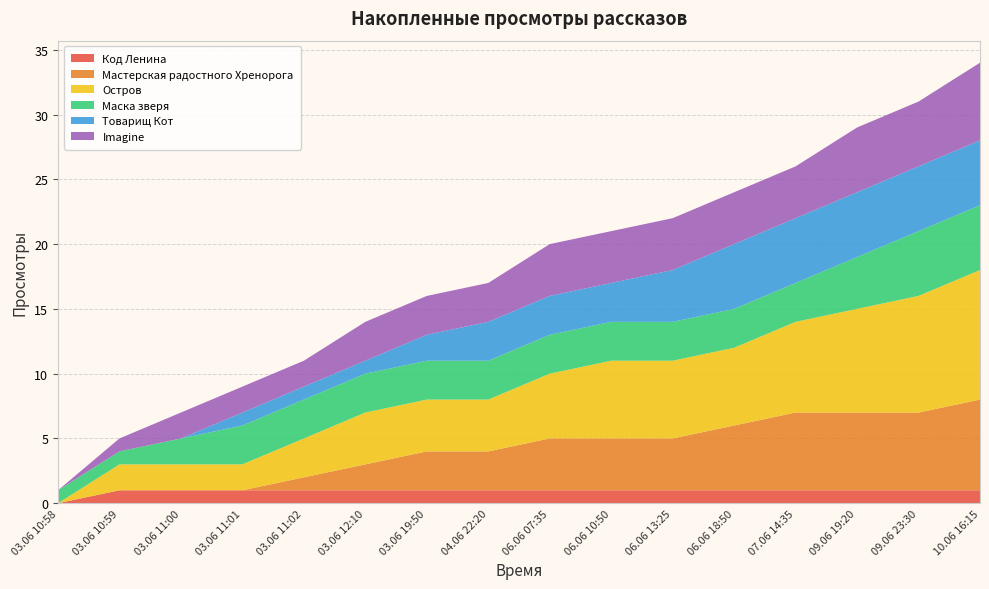

Reading left to right, list all the values displayed in this chart.

Код Ленина: 0	1	1	1	1	1	1	1	1	1	1	1	1	1	1	1
Мастерская радостного Хренорога: 0	0	0	0	1	2	3	3	4	4	4	5	6	6	6	7
Остров: 0	2	2	2	3	4	4	4	5	6	6	6	7	8	9	10
Маска зверя: 1	1	2	3	3	3	3	3	3	3	3	3	3	4	5	5
Товарищ Кот: 0	0	0	1	1	1	2	3	3	3	4	5	5	5	5	5
Imagine: 0	1	2	2	2	3	3	3	4	4	4	4	4	5	5	6